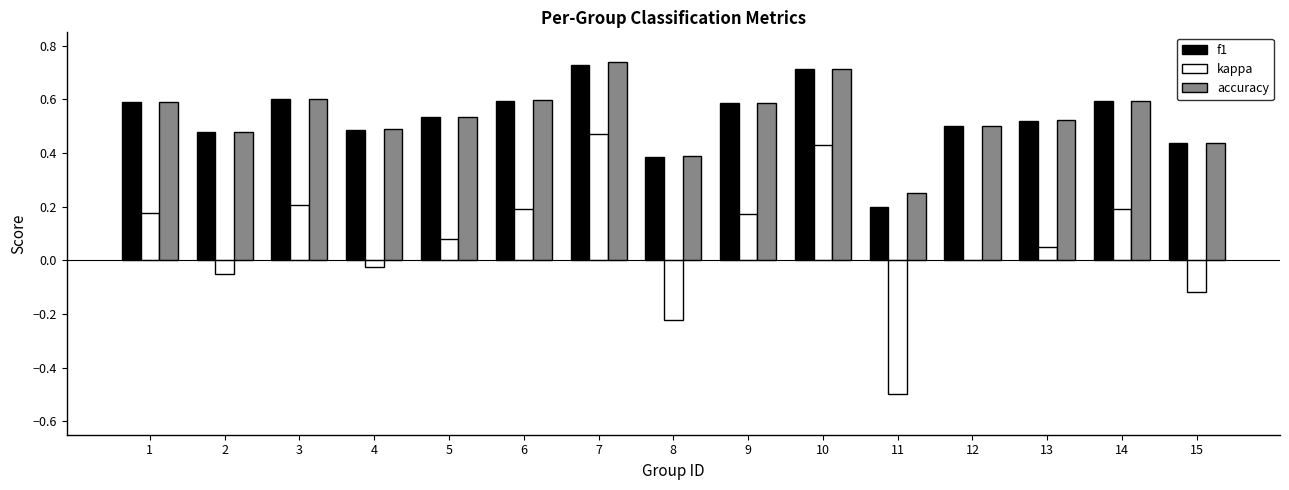

Where is f1 nearest to the value 0?

11